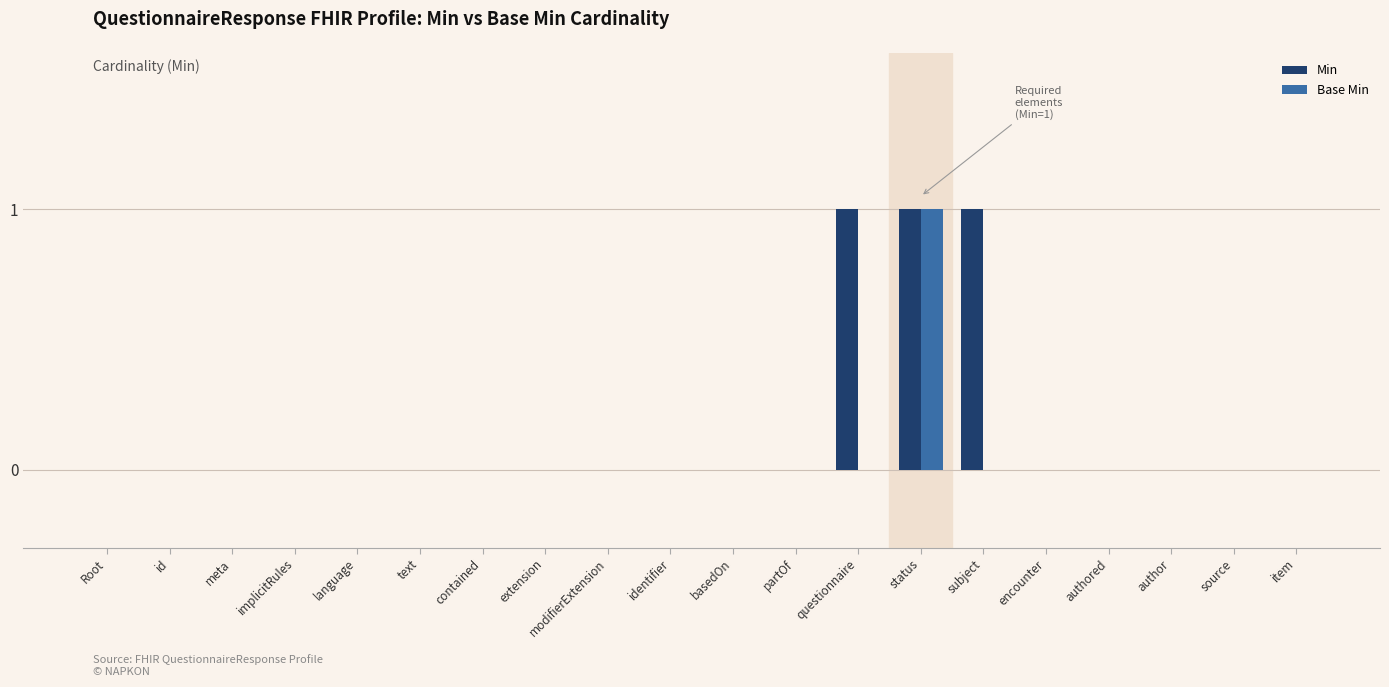

True or false: Min has a value of -1 at Root.

False